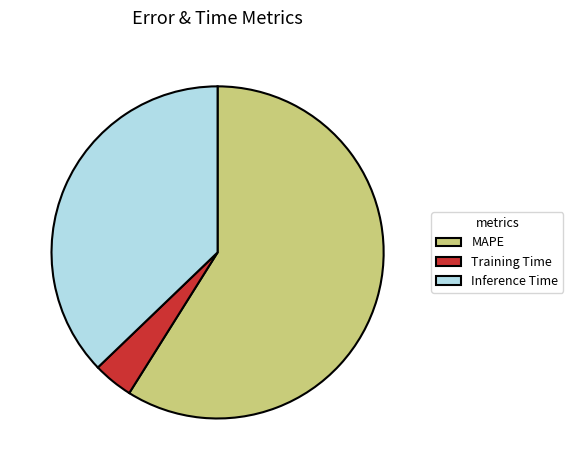

Which slice is the largest?

MAPE